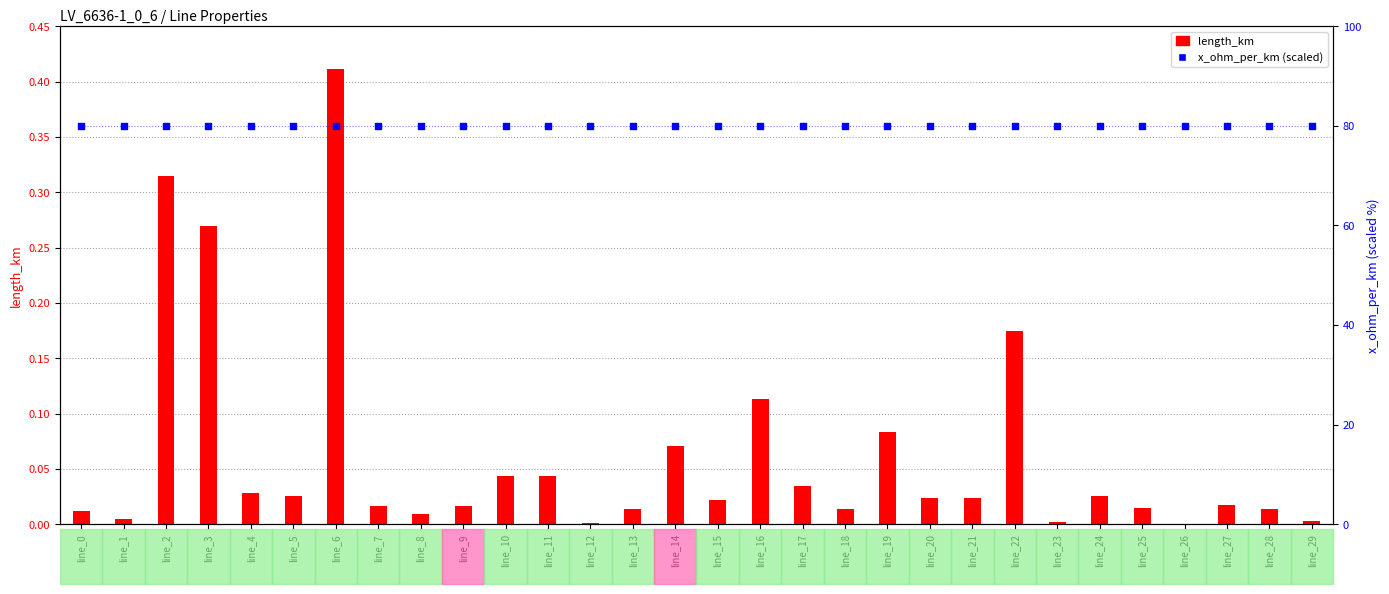

Which series reaches the maximum Y coordinate?

x_ohm_per_km (scaled)